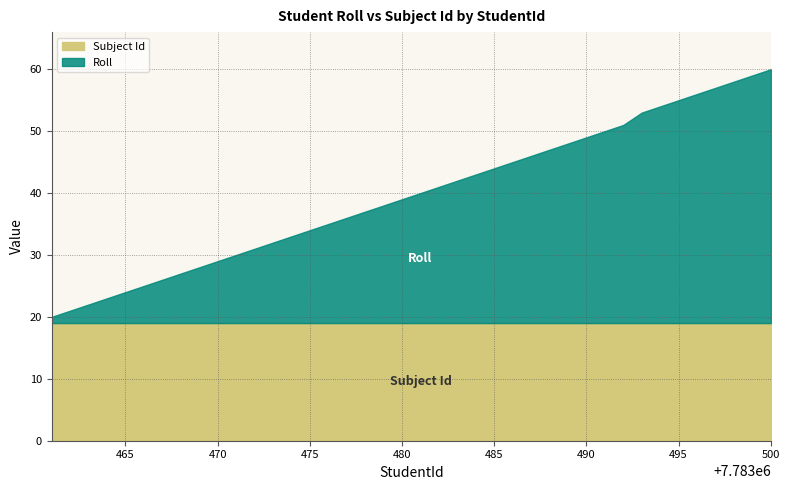

Reading right to left, transcribe all the data shown in this chart.

Roll: 7783500=41	7783499=40	7783498=39	7783497=38	7783496=37	7783495=36	7783494=35	7783493=34	7783492=32	7783491=31	7783490=30	7783489=29	7783488=28	7783487=27	7783486=26	7783485=25	7783484=24	7783483=23	7783482=22	7783481=21	7783480=20	7783479=19	7783478=18	7783477=17	7783476=16	7783475=15	7783474=14	7783473=13	7783472=12	7783471=11	7783470=10	7783469=9	7783468=8	7783467=7	7783466=6	7783465=5	7783464=4	7783463=3	7783462=2	7783461=1
Subject Id: 7783500=19	7783499=19	7783498=19	7783497=19	7783496=19	7783495=19	7783494=19	7783493=19	7783492=19	7783491=19	7783490=19	7783489=19	7783488=19	7783487=19	7783486=19	7783485=19	7783484=19	7783483=19	7783482=19	7783481=19	7783480=19	7783479=19	7783478=19	7783477=19	7783476=19	7783475=19	7783474=19	7783473=19	7783472=19	7783471=19	7783470=19	7783469=19	7783468=19	7783467=19	7783466=19	7783465=19	7783464=19	7783463=19	7783462=19	7783461=19